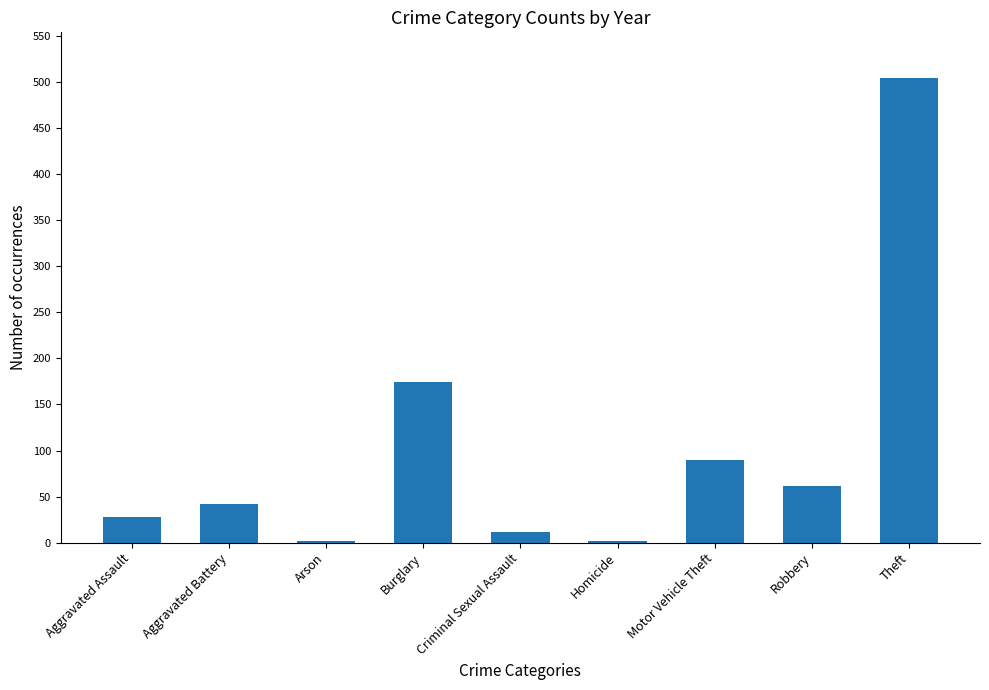

How many bars are there in total?

9